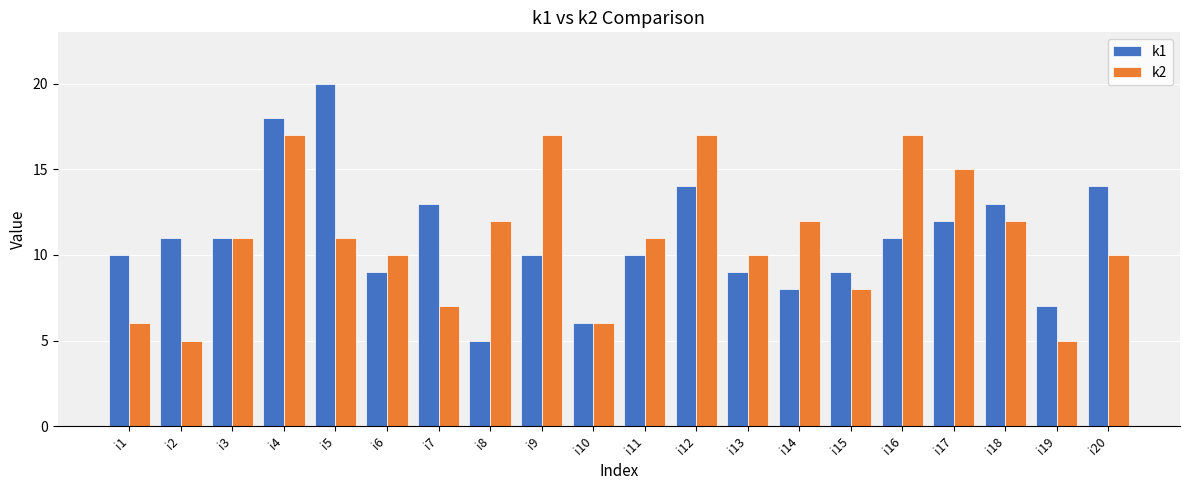

Does the chart contain stacked bars?

No